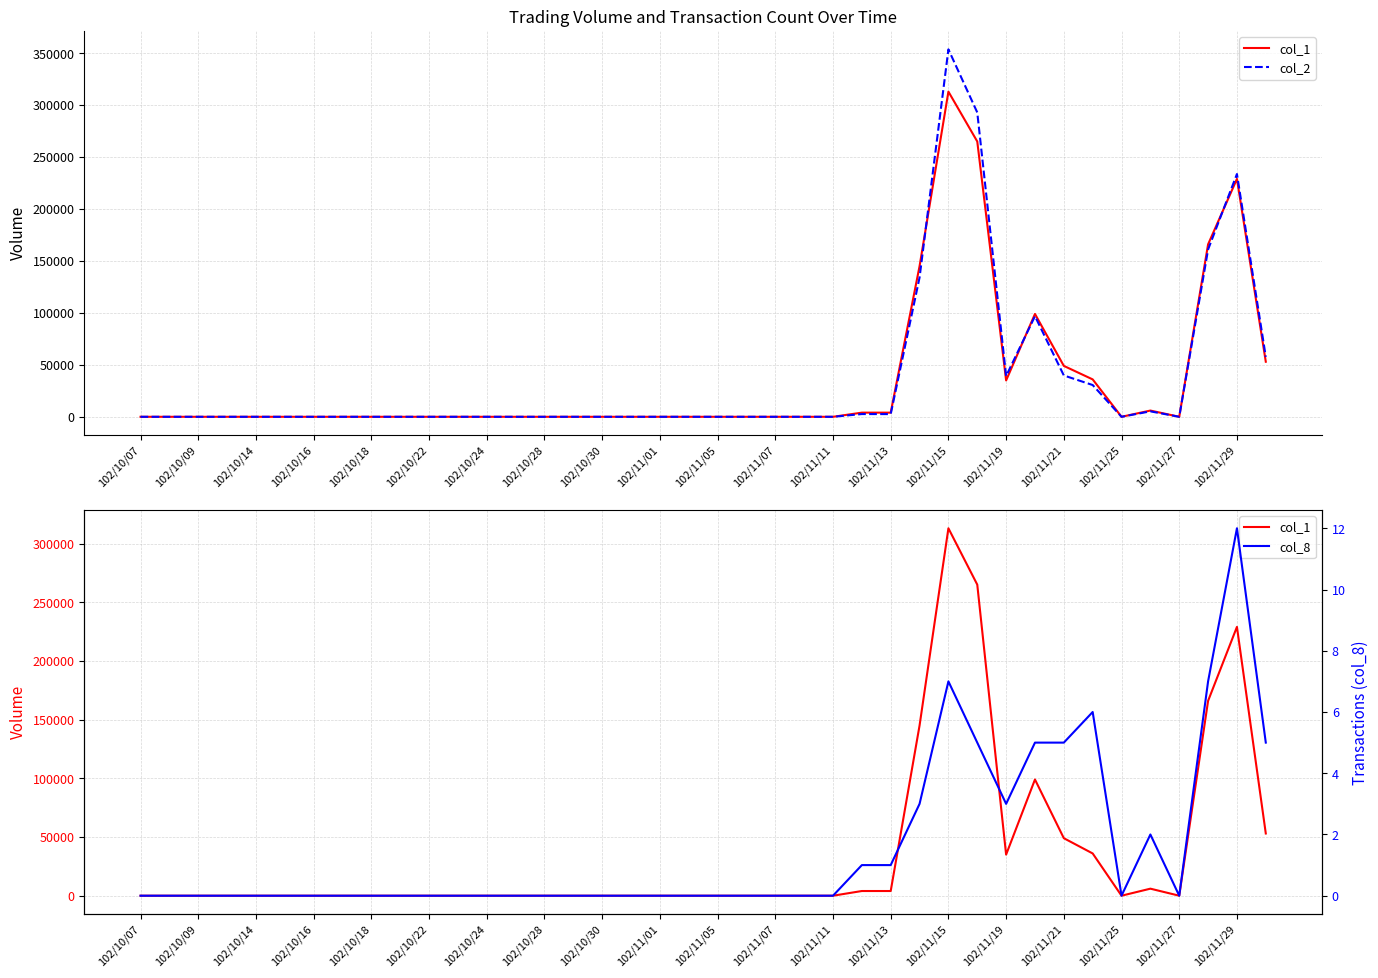

Which series has the widest spread of values?

col_2